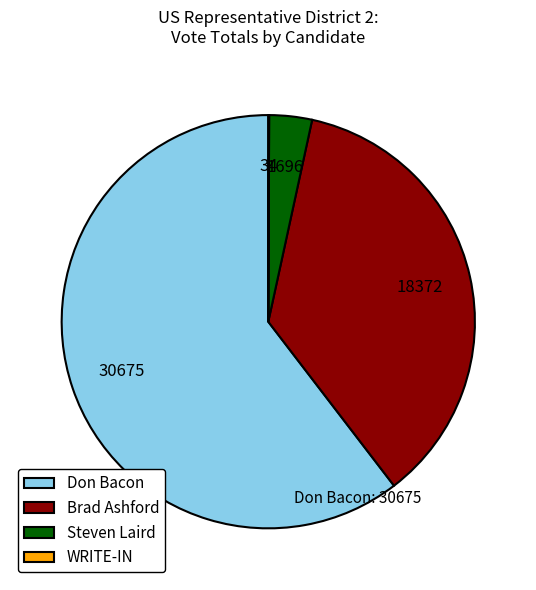

Is it true that Don Bacon is 60% of the pie?

True